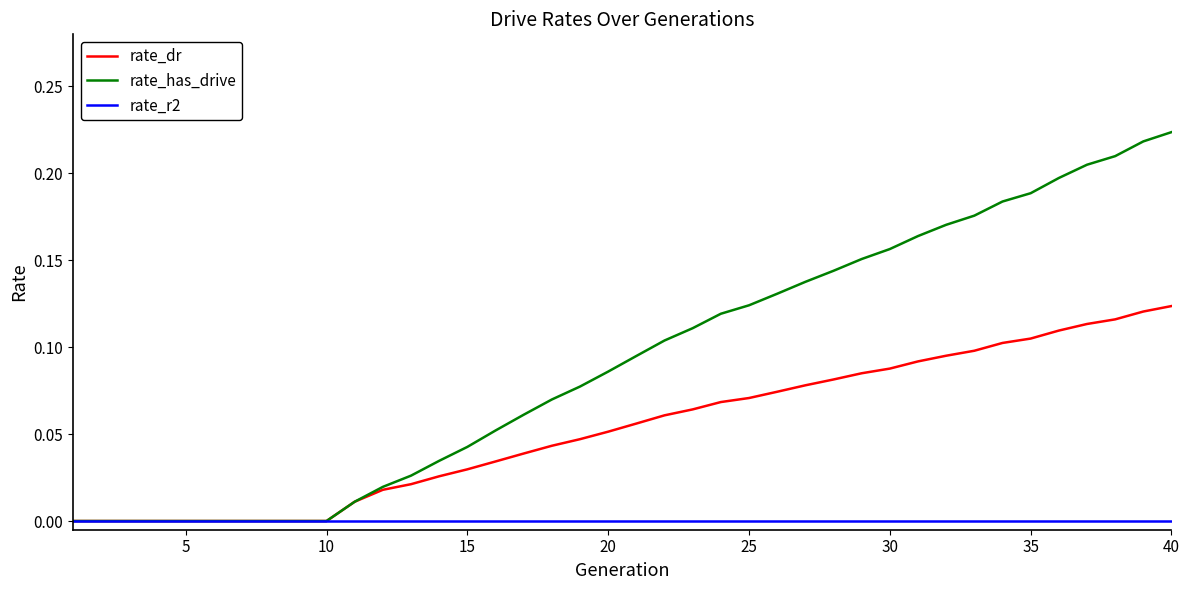

Rank the series by their average value, from highest to lowest.

rate_has_drive, rate_dr, rate_r2